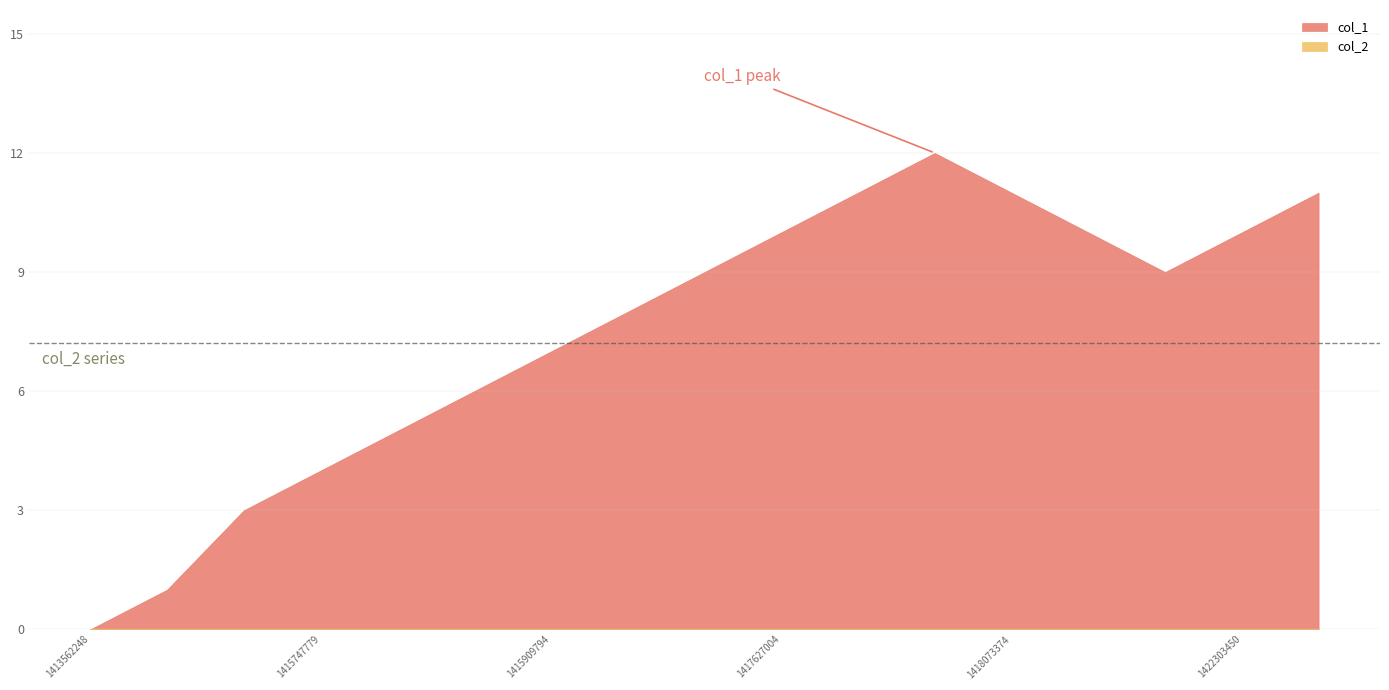

What are all the series names shown in the legend?

col_1, col_2